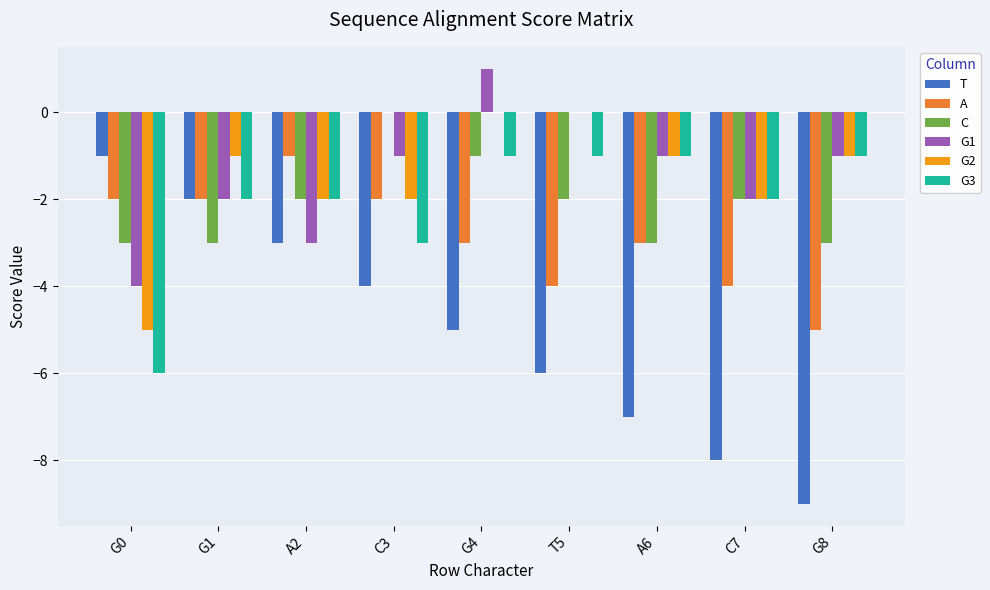

Are the bars horizontal?

No